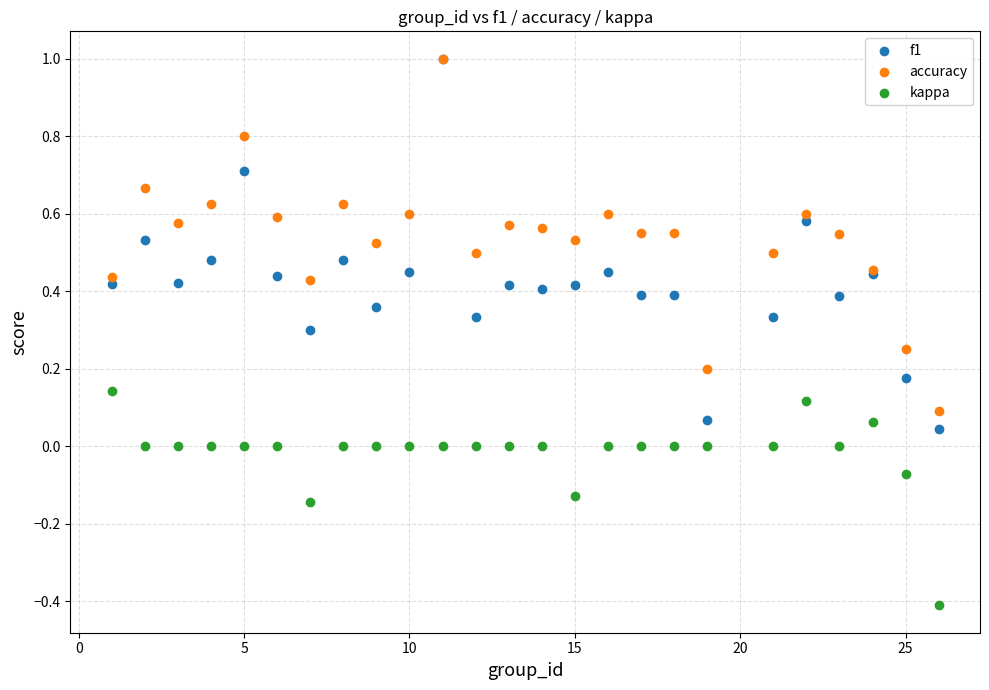

Which series contains the lowest Y value?

kappa